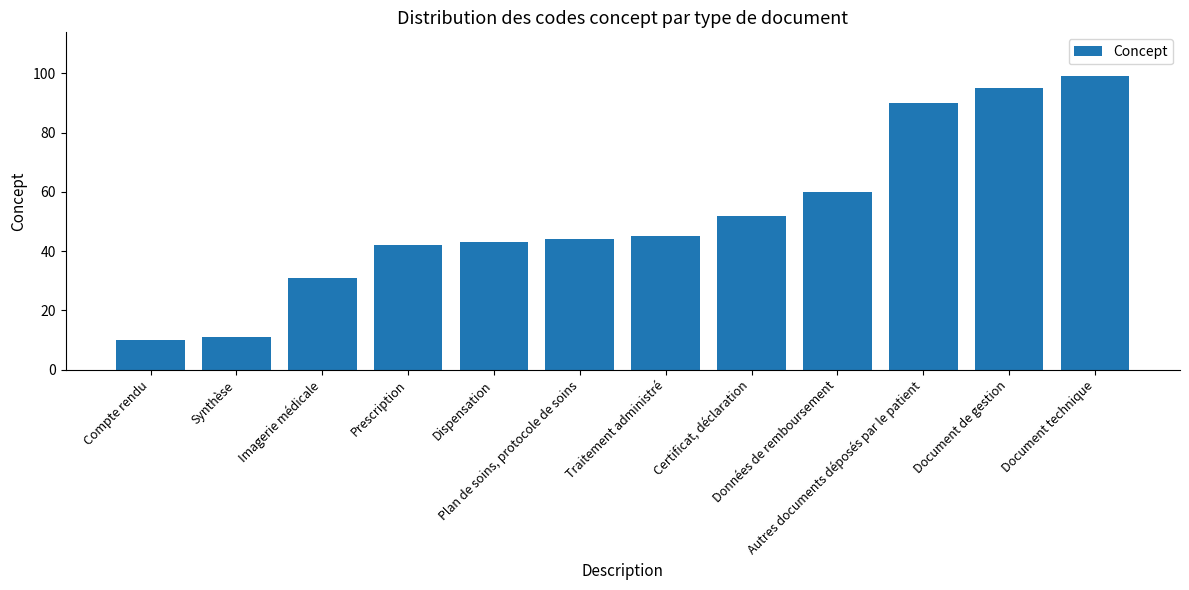

Where is the data nearest to the value 54?

Certificat, déclaration